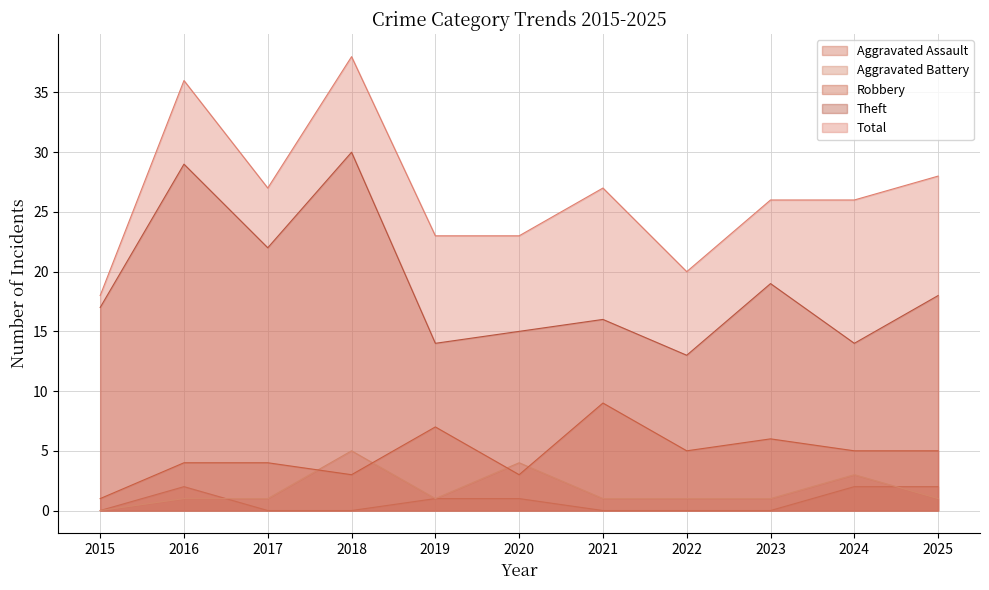

How many positive values does the Aggravated Battery series have?

10